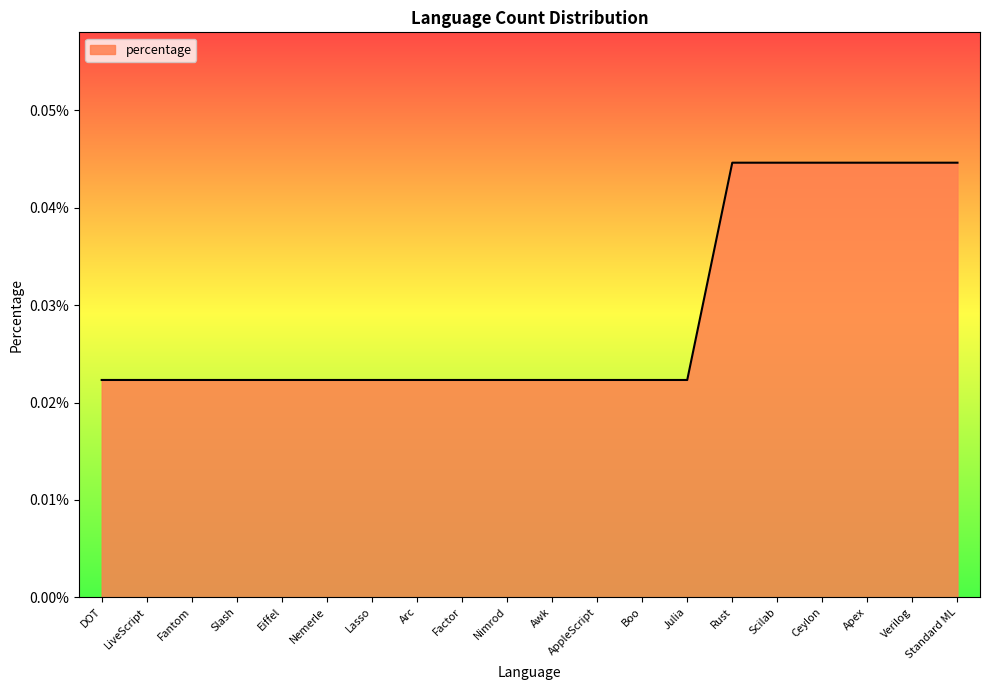

Does the chart display data point markers on the line(s)?

No